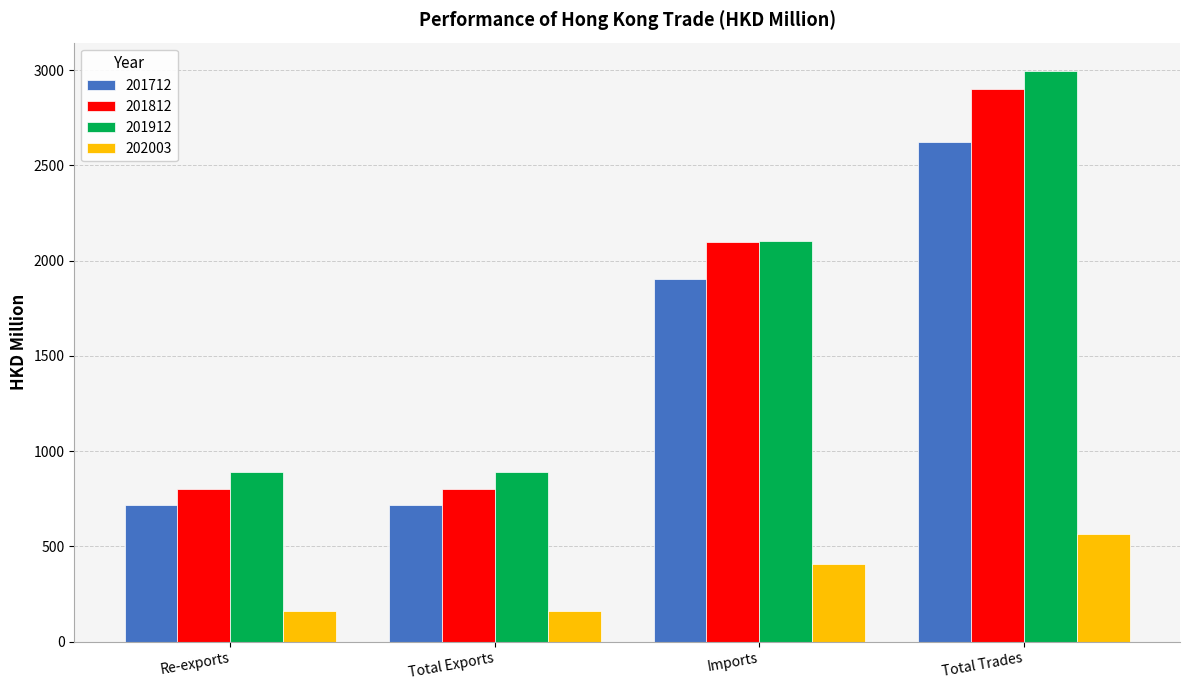

Are the bars horizontal?

No